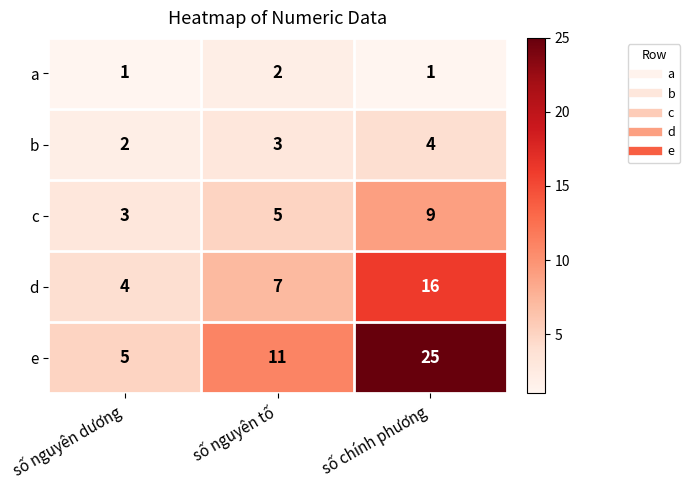

True or false: b has a value of 1 at số nguyên dương.

False